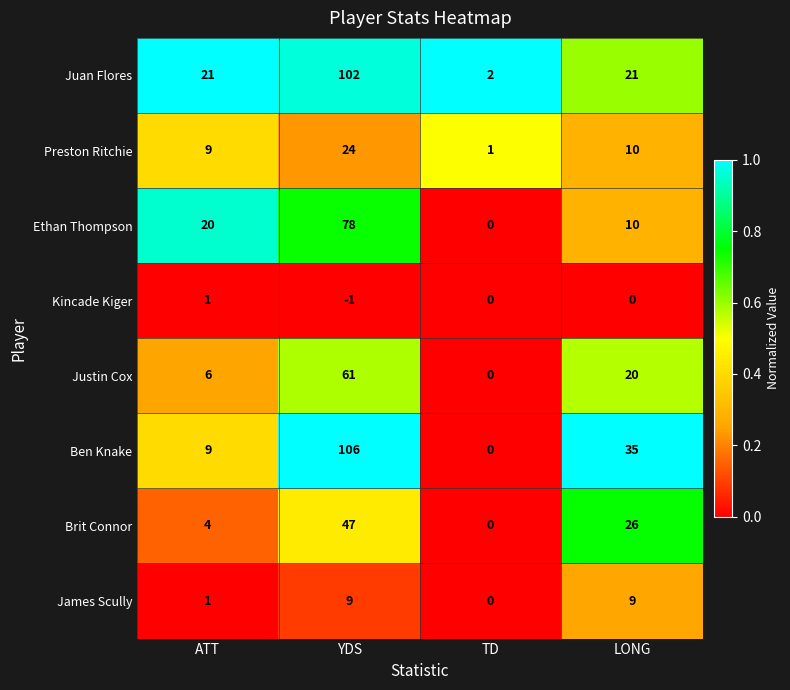

What is the sum of the Ethan Thompson values at TD and YDS?

78